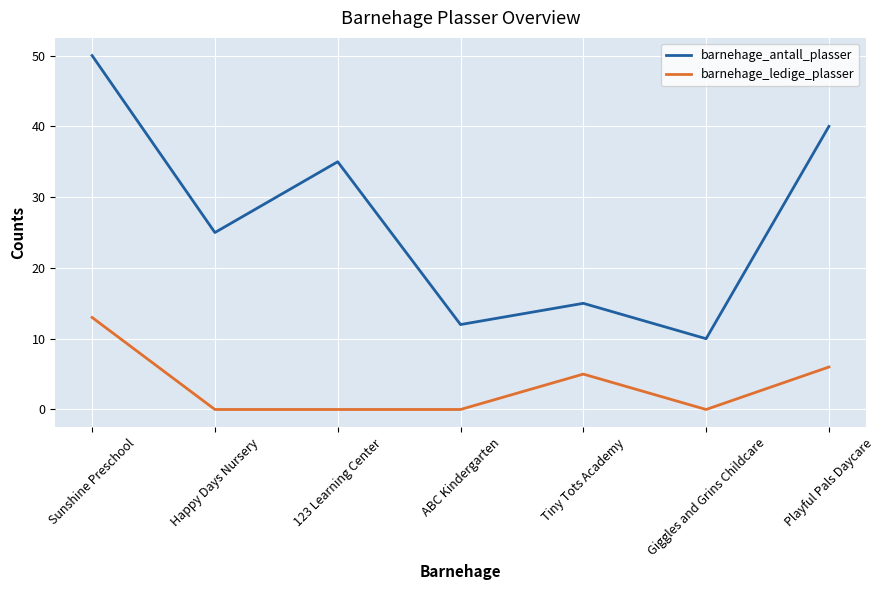

What is the maximum value shown in the chart?

50